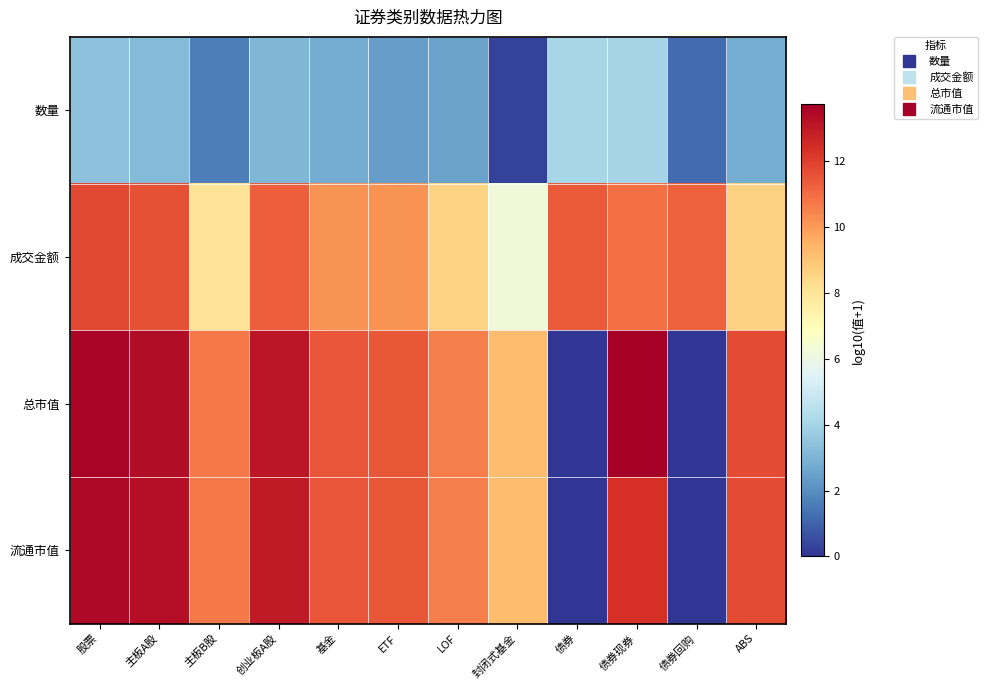

Reading right to left, list all the values displayed in this chart.

数量: ABS=2.8	债券回购=1.2	债券现券=4.0	债券=4.1	封闭式基金=0.3	LOF=2.5	ETF=2.4	基金=2.8	创业板A股=3.1	主板B股=1.6	主板A股=3.2	股票=3.4
成交金额: ABS=8.6	债券回购=11.3	债券现券=10.9	债券=11.4	封闭式基金=6.2	LOF=8.6	ETF=10.2	基金=10.2	创业板A股=11.3	主板B股=8.0	主板A股=11.6	股票=11.8
总市值: ABS=11.7	债券回购=0.0	债券现券=13.7	债券=0.0	封闭式基金=9.2	LOF=10.6	ETF=11.4	基金=11.5	创业板A股=13.1	主板B股=10.7	主板A股=13.4	股票=13.5
流通市值: ABS=11.7	债券回购=0.0	债券现券=12.4	债券=0.0	封闭式基金=9.2	LOF=10.6	ETF=11.4	基金=11.5	创业板A股=12.9	主板B股=10.7	主板A股=13.3	股票=13.5